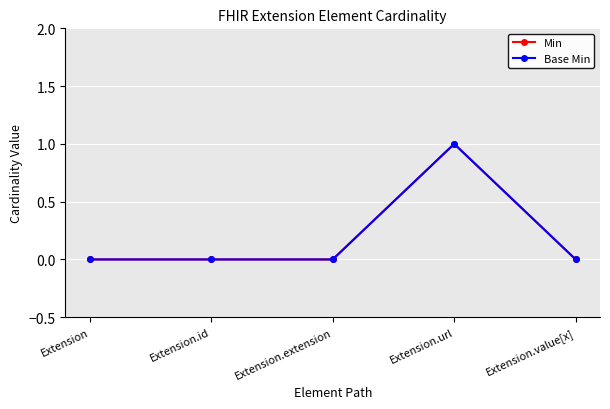

What is the sum of all Base Min values?

1